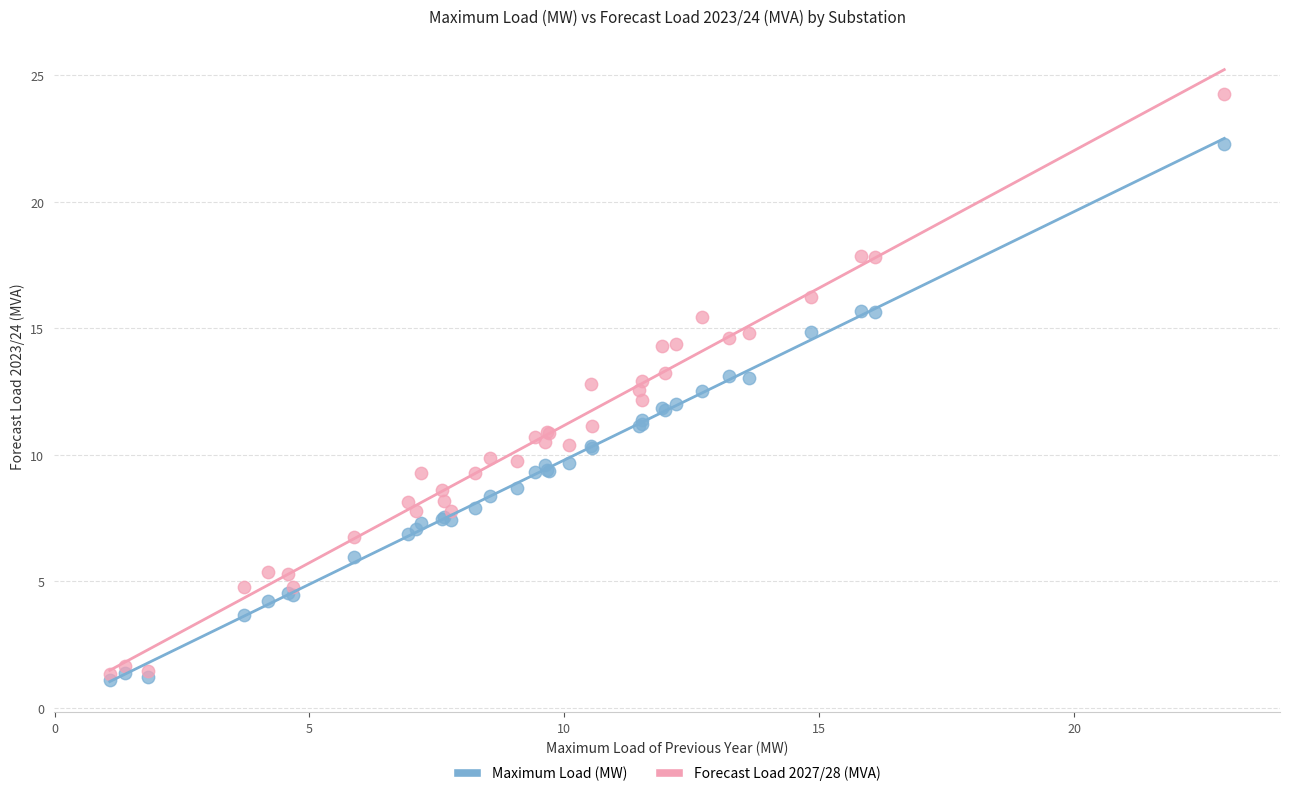

What are all the series names shown in the legend?

Maximum Load (MW), Forecast Load 2027/28 (MVA)